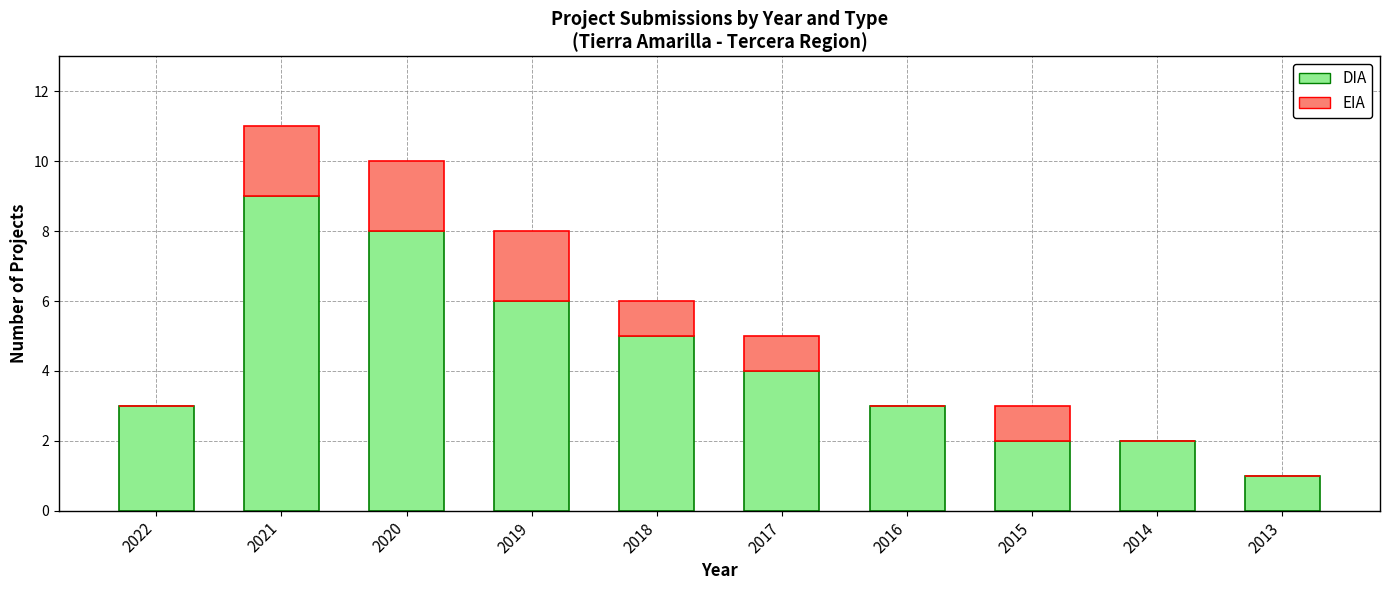

Reading left to right, list the values for the DIA series.

2022=3	2021=9	2020=8	2019=6	2018=5	2017=4	2016=3	2015=2	2014=2	2013=1